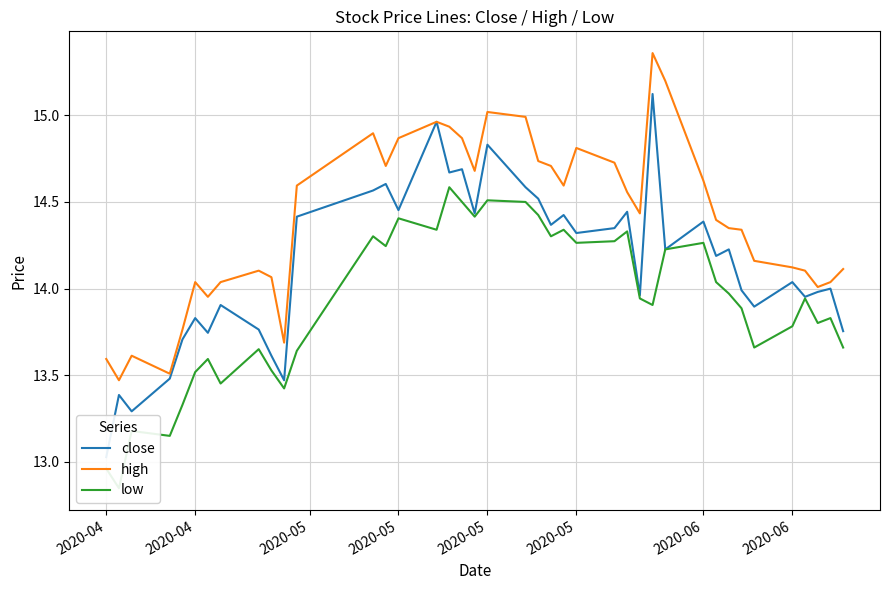

What is the difference between the maximum and minimum values in the high series?

1.9